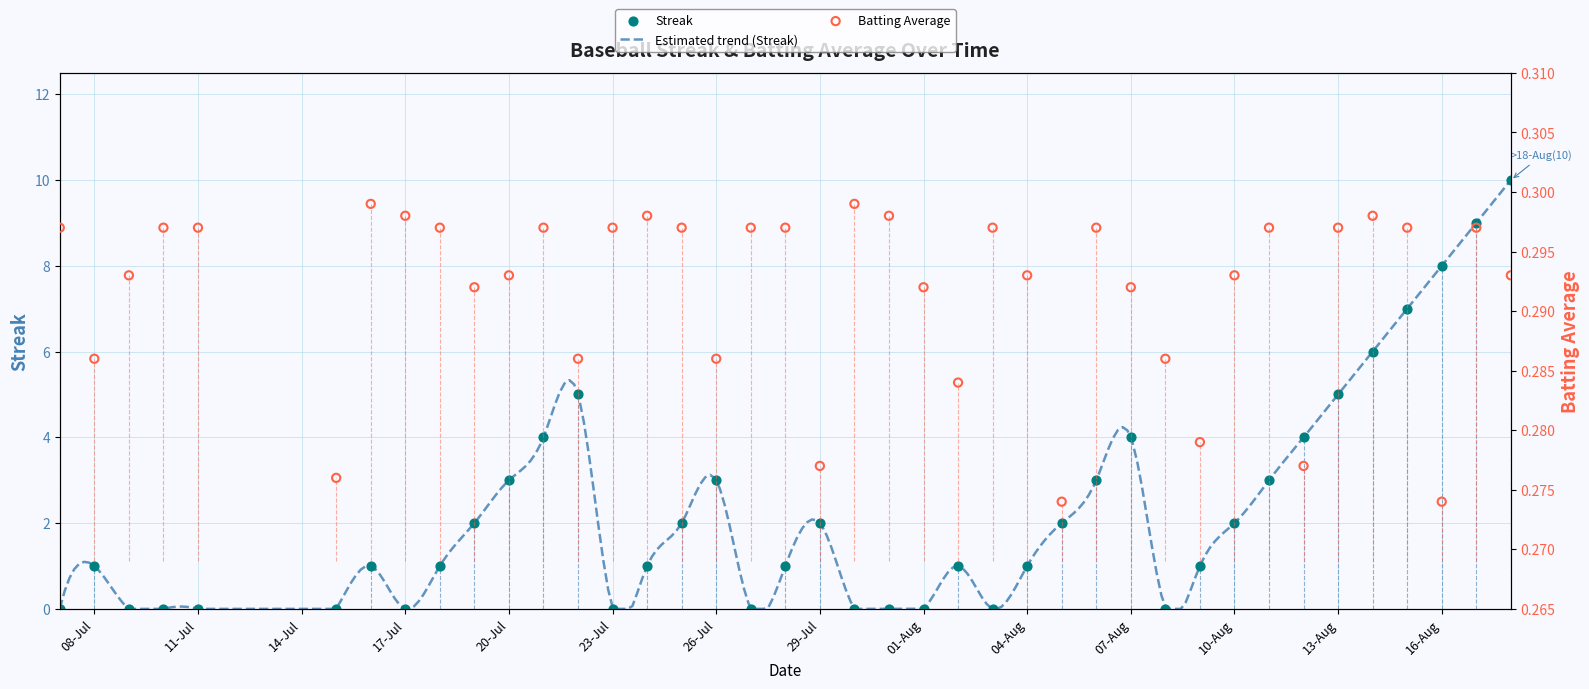

Is the value of Streak at 2010-08-14 greater than the value of Batting Average1 at 2010-07-07?

Yes